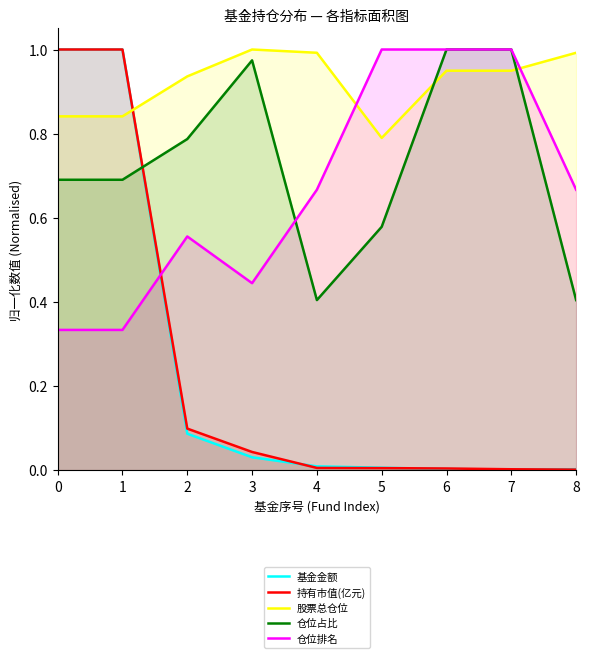

In 基金金额, how many points are lower than both neighbors (excluding endpoints)?

1